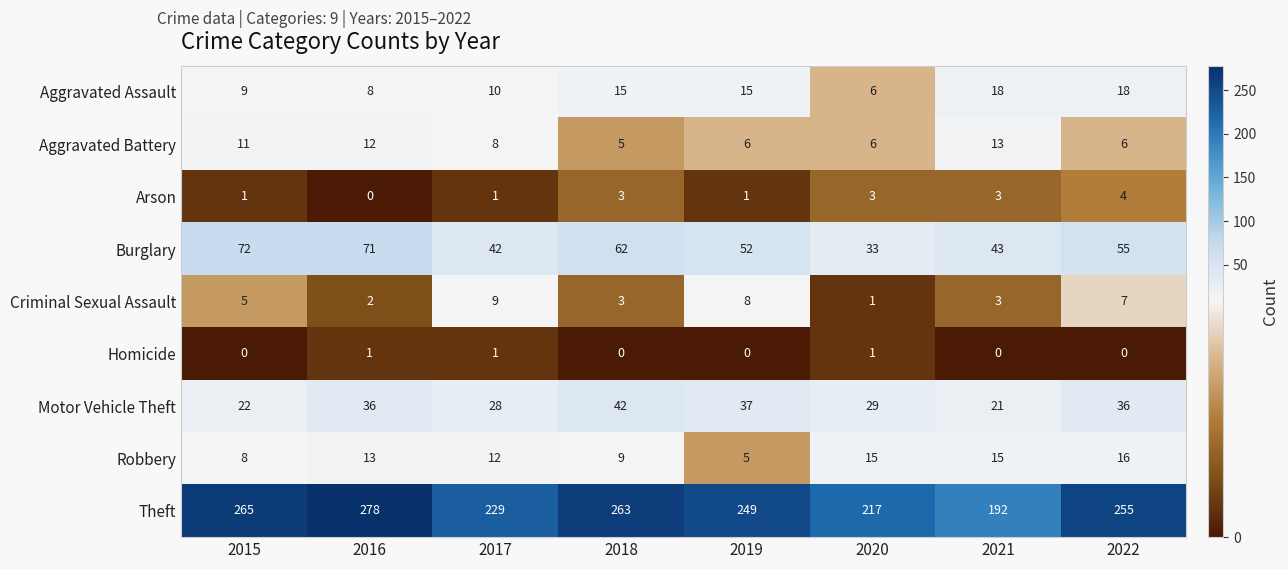

At which label does Arson reach its peak?

2022